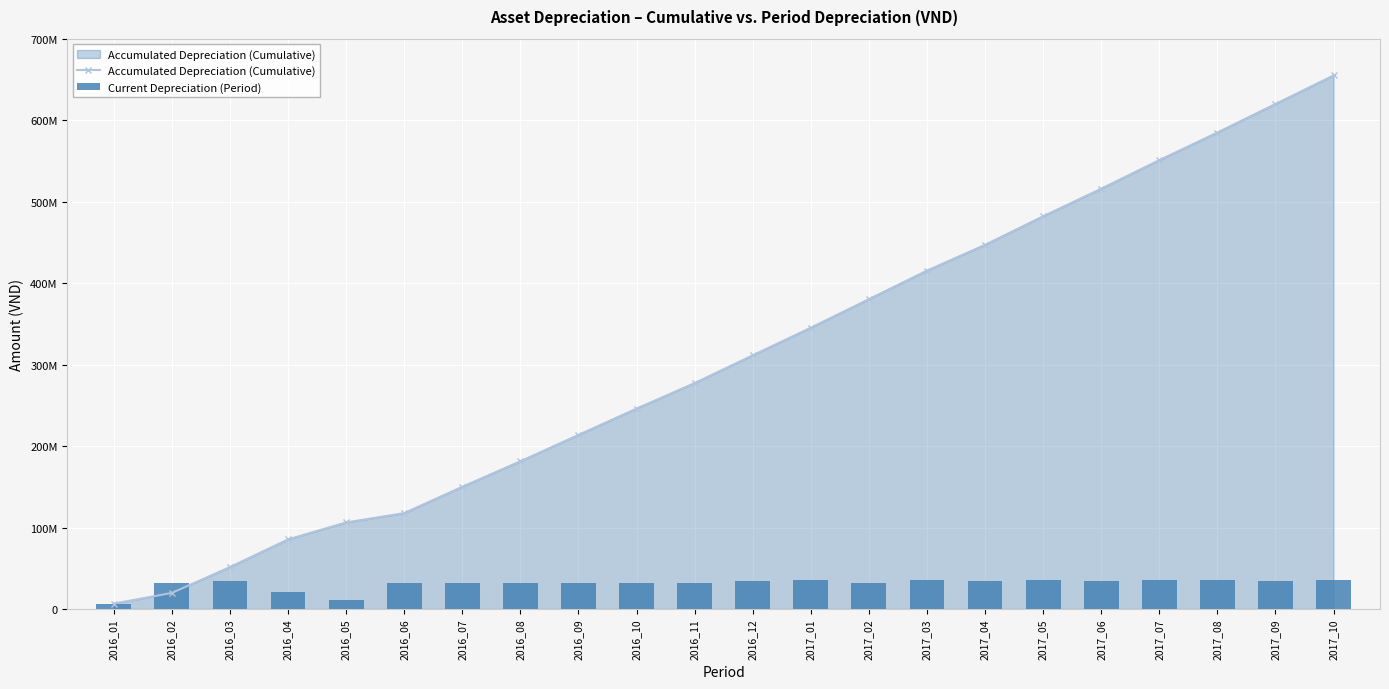

What are all the series names shown in the legend?

Accumulated Depreciation (Cumulative), Current Depreciation (Period)